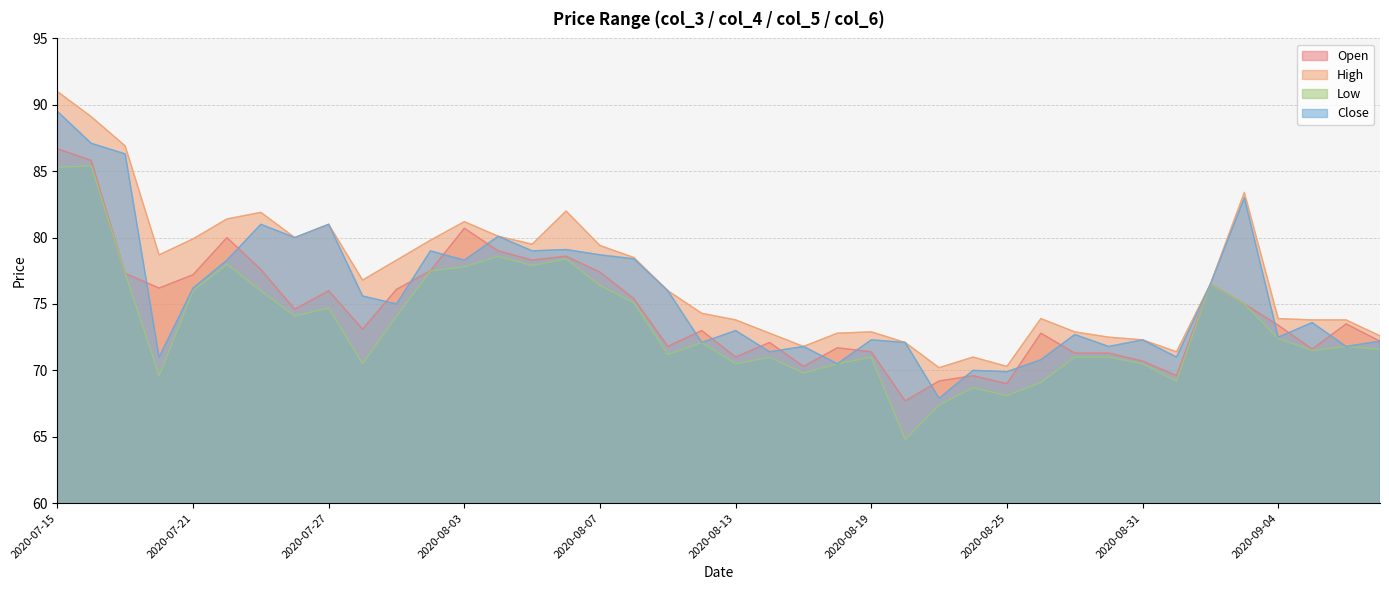

True or false: Open and Low cross at least once.

False